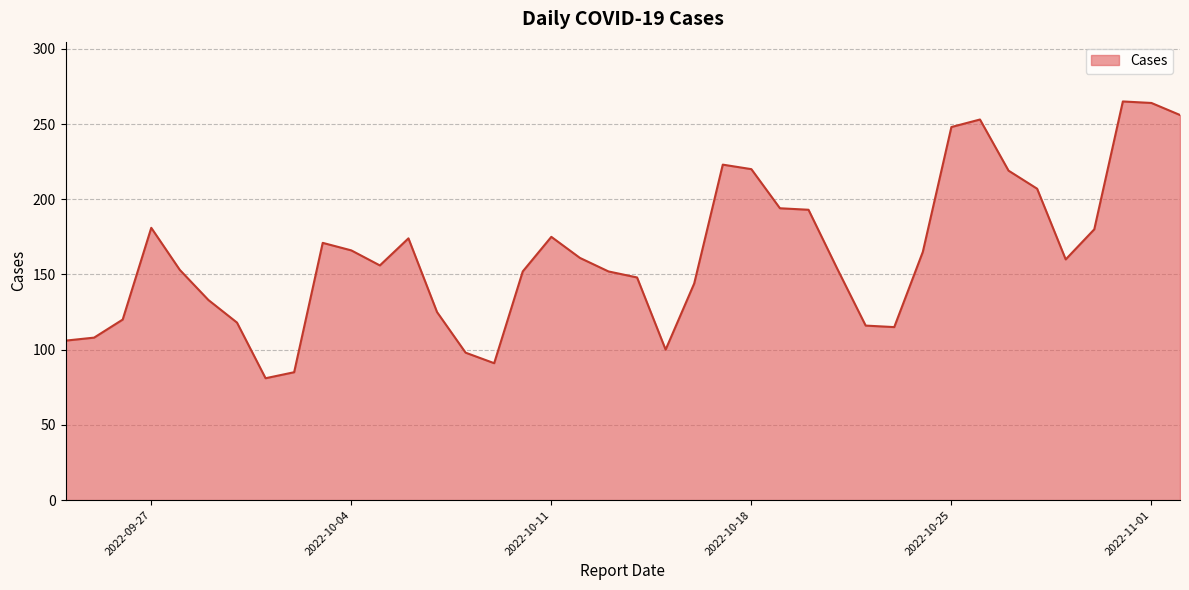

What is the smallest value displayed?

81